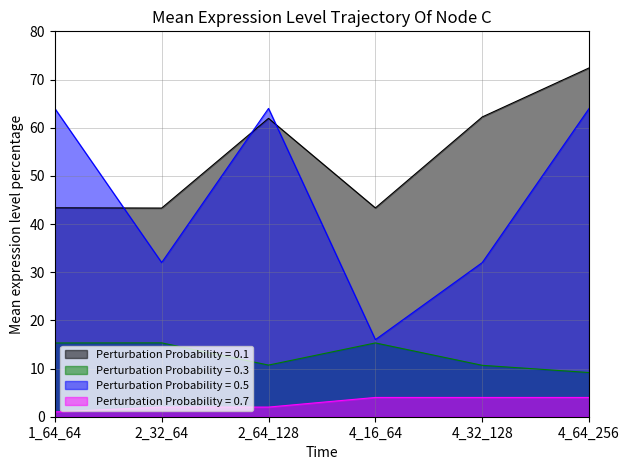

What is the sum of the procs_per_node values at 4_64_256 and 2_32_64?

6.0